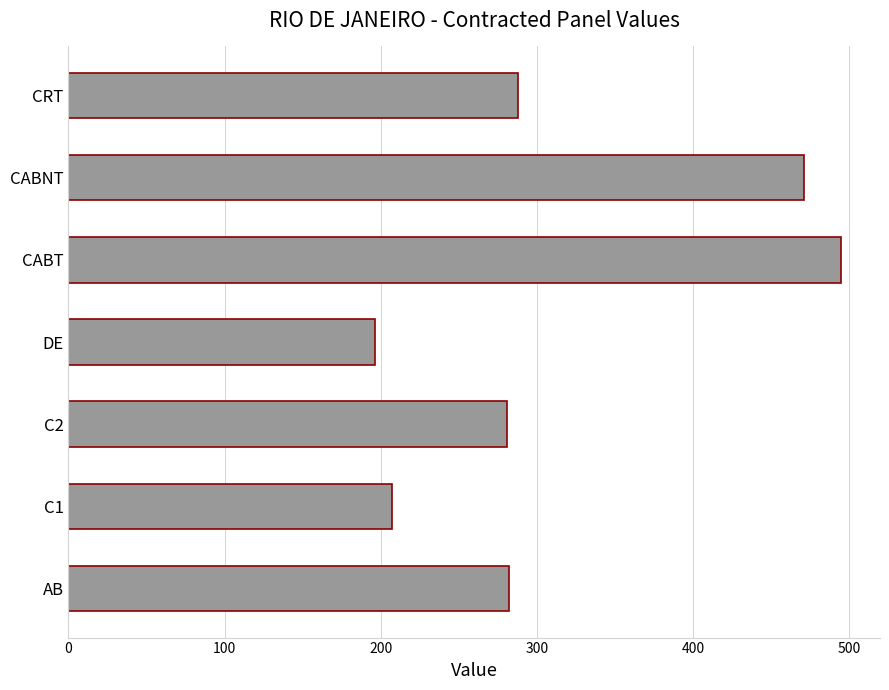

What is the change in value from C1 to CABNT?

+264